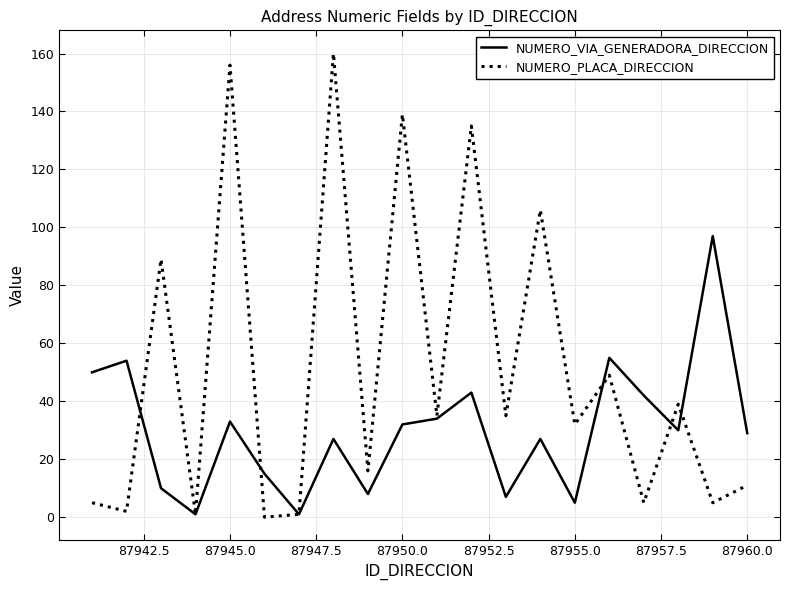

List the series in order of their overall mean, lowest first.

NUMERO_VIA_GENERADORA_DIRECCION, NUMERO_PLACA_DIRECCION